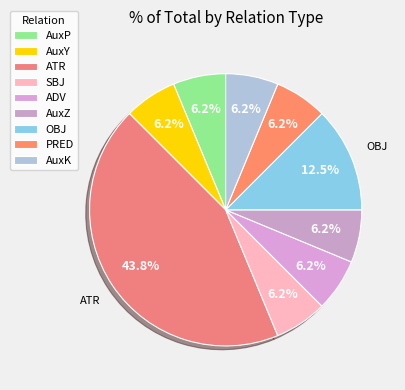

Approximately how many times larger is the value at SBJ compared to ATR?

0.1